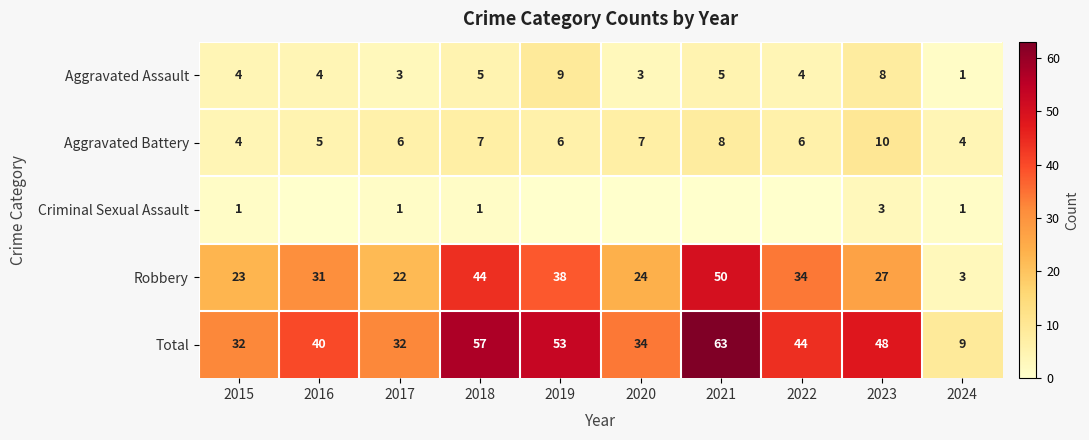

List the labels in order of Total value, smallest first.

2024, 2015, 2017, 2020, 2016, 2022, 2023, 2019, 2018, 2021